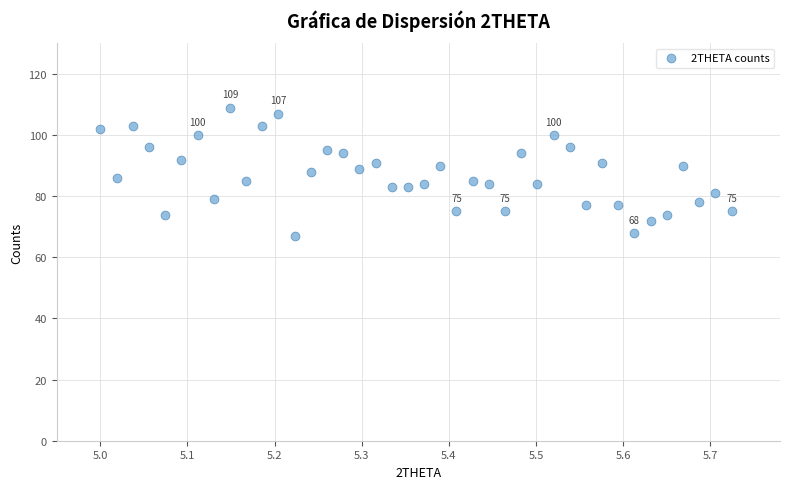

What is the range of Y values (max minus min)?

42